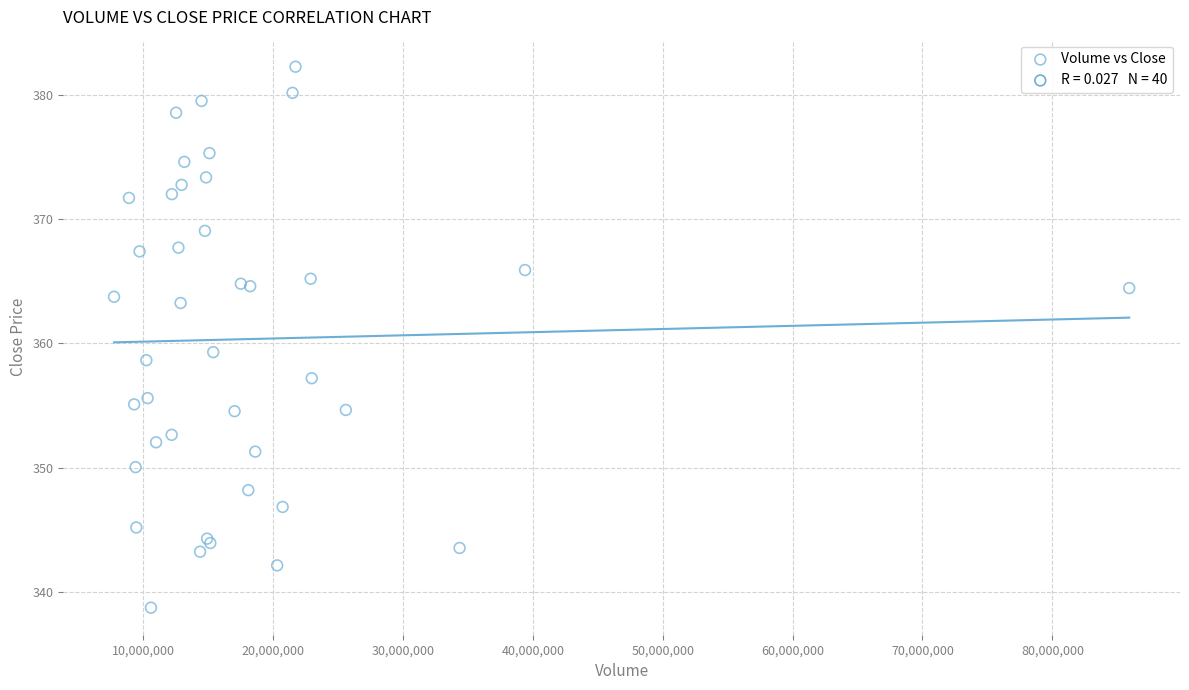

What Y value in the scatter plot is closest to 360?

359.3